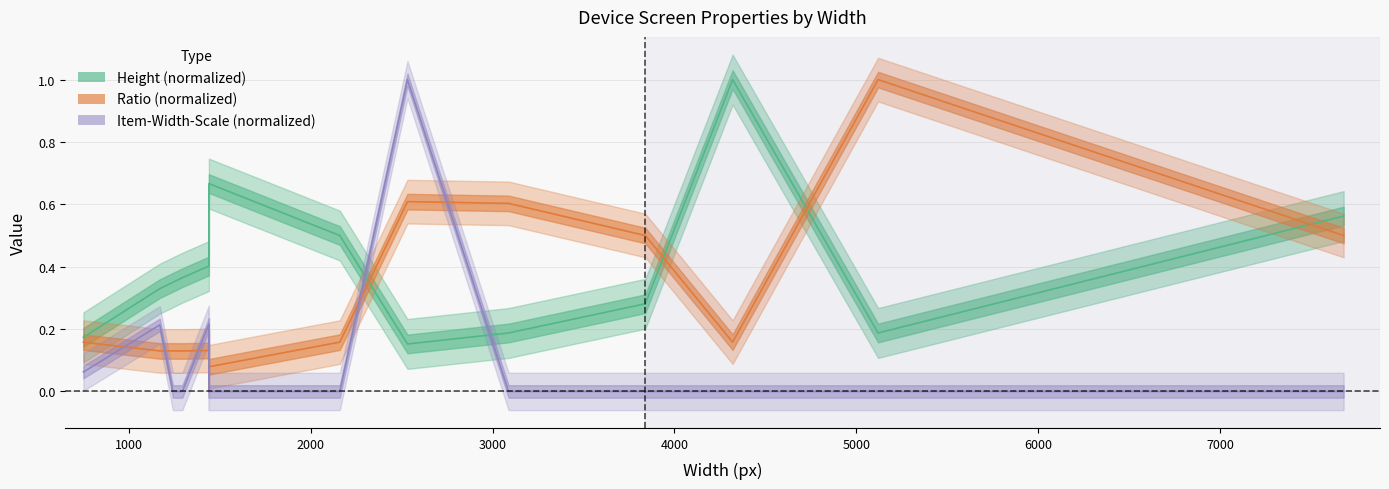

Rank the series by their average value, from lowest to highest.

item-width-scale, ratio, height